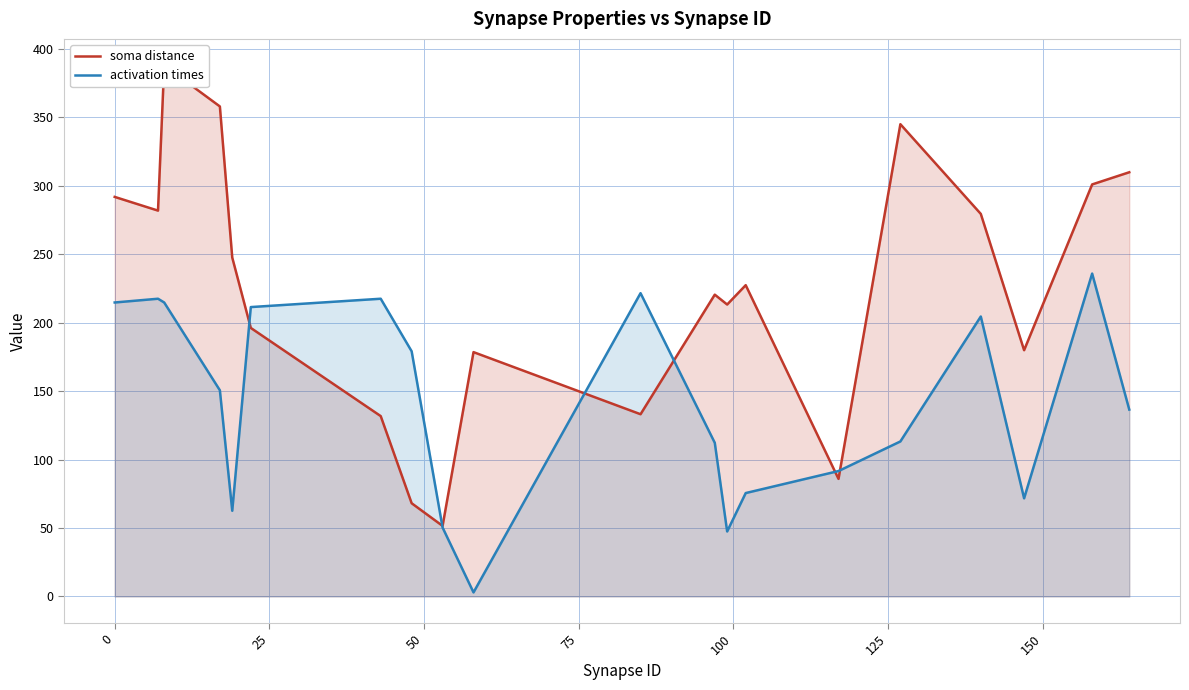

What is the maximum value for activation times?

235.8